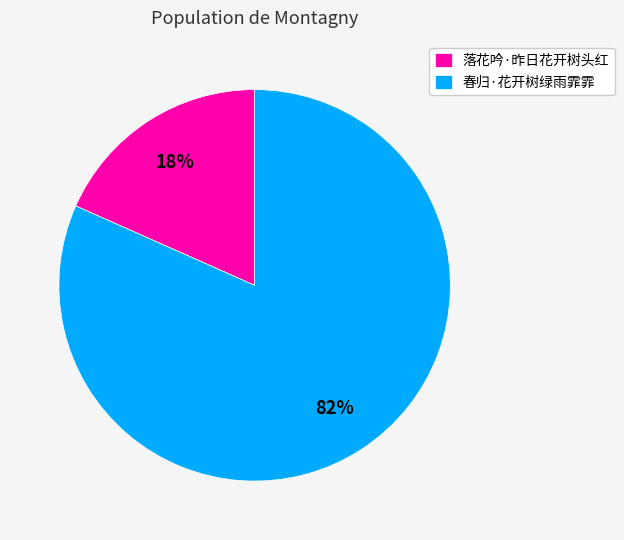

Do 春归·花开树绿雨霏霏 and 落花吟·昨日花开树头红 together represent more than half of the pie?

Yes